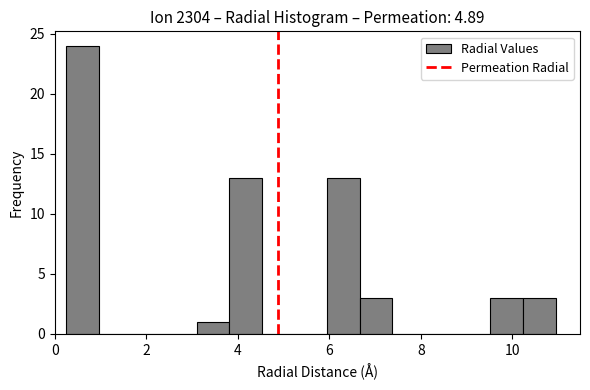

Around what value on the x-axis is the tallest bar? Give the approximate position of its centre, as read against the axis.

0.6